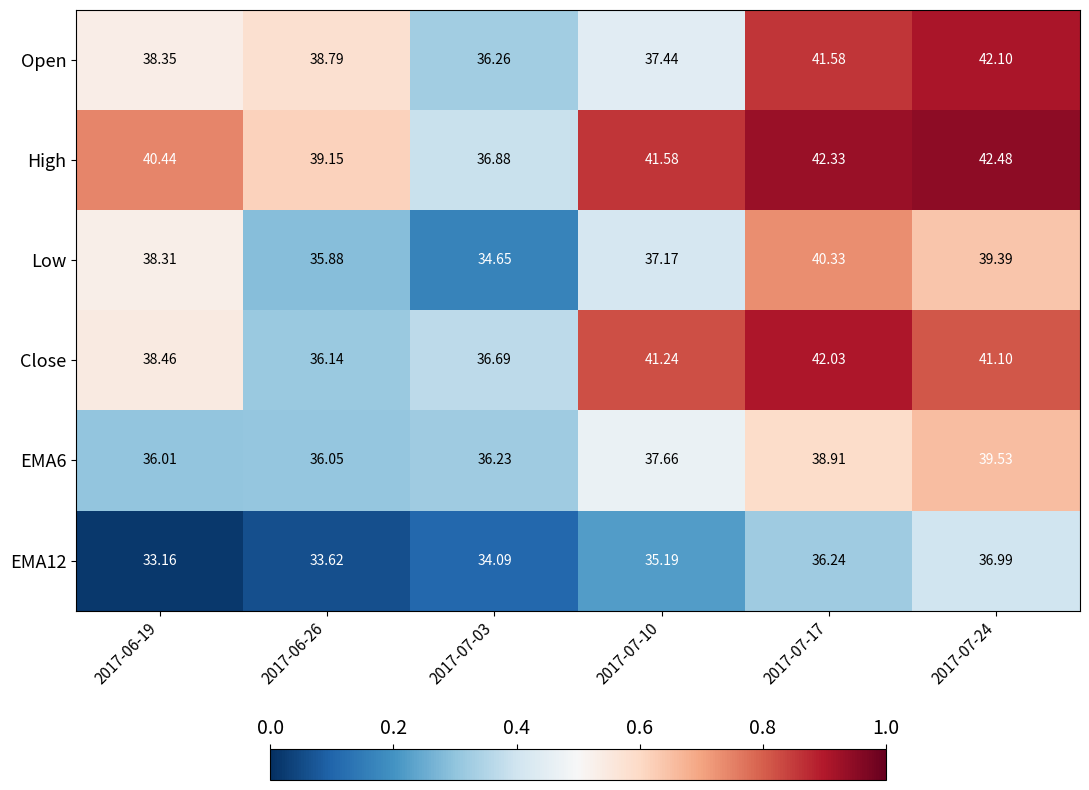

At which category is the sum across all series the highest?

2017-07-24